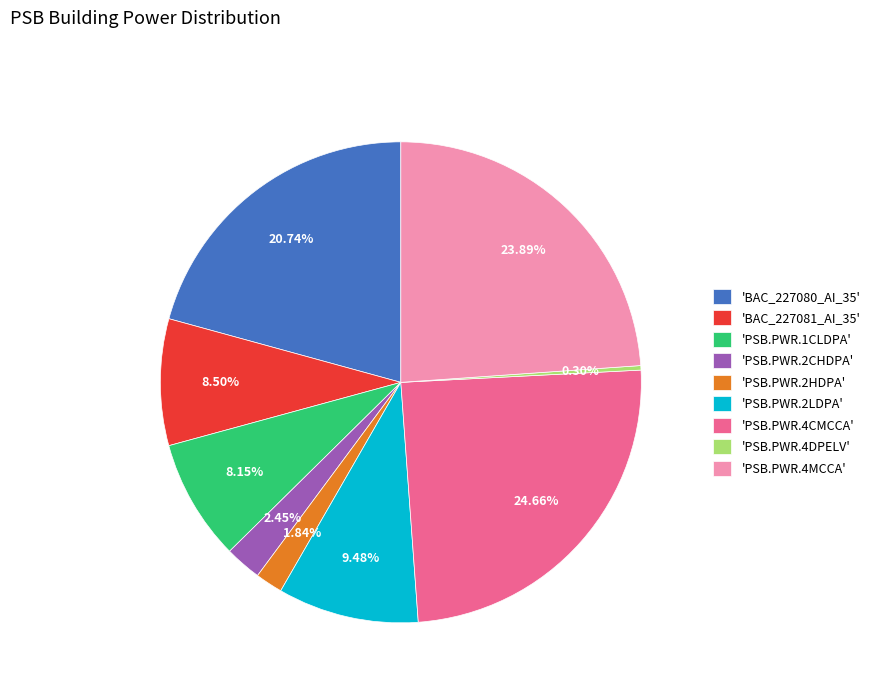

Is there any slice that represents more than half of the pie?

No